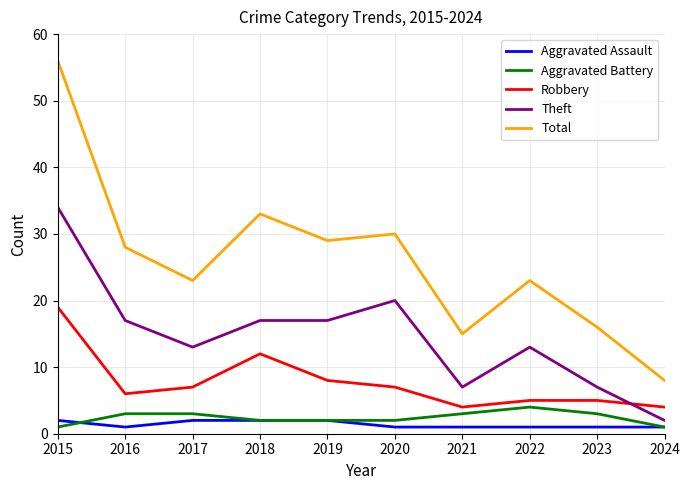

What is the sum of all Theft values?

147